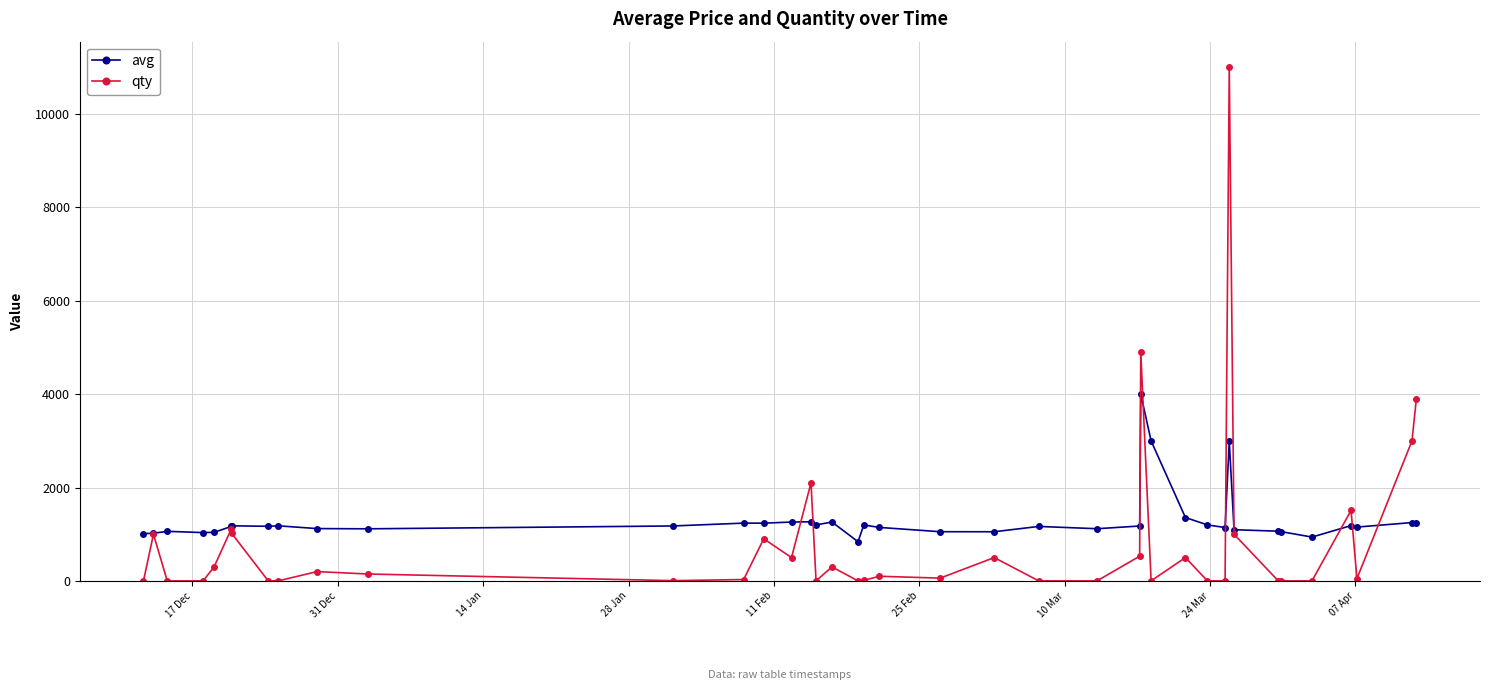

How many values in the qty series are below 100?

20